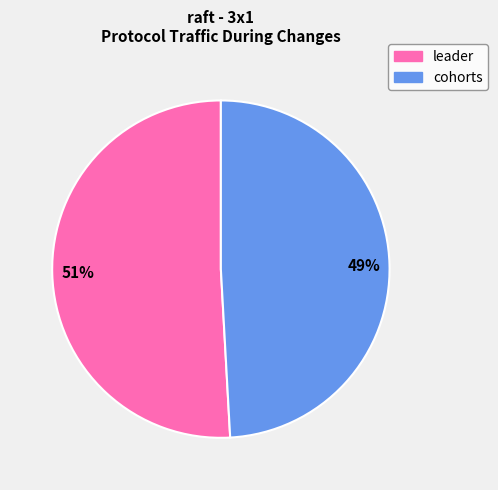

What is the largest slice in the pie chart?

leader